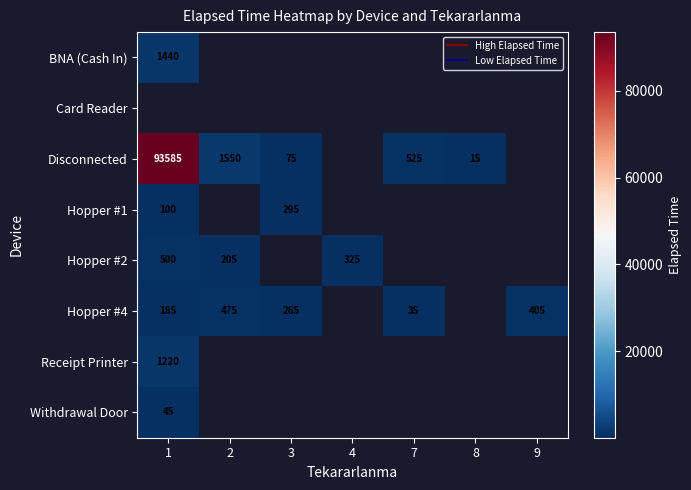

What is the smallest value displayed?

15.0